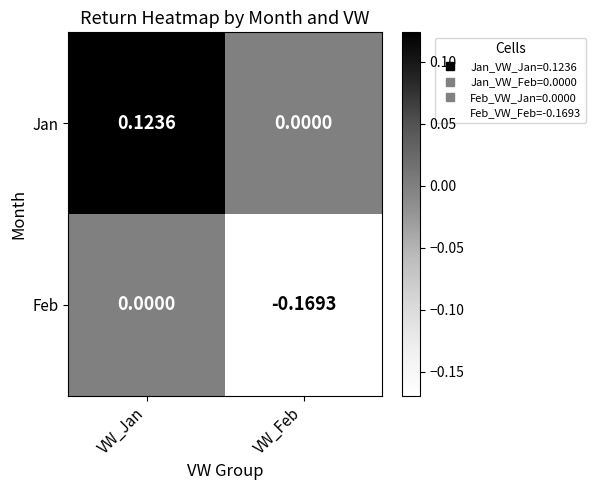

Is the value of Feb at VW_Feb greater than the value of Jan at VW_Feb?

No